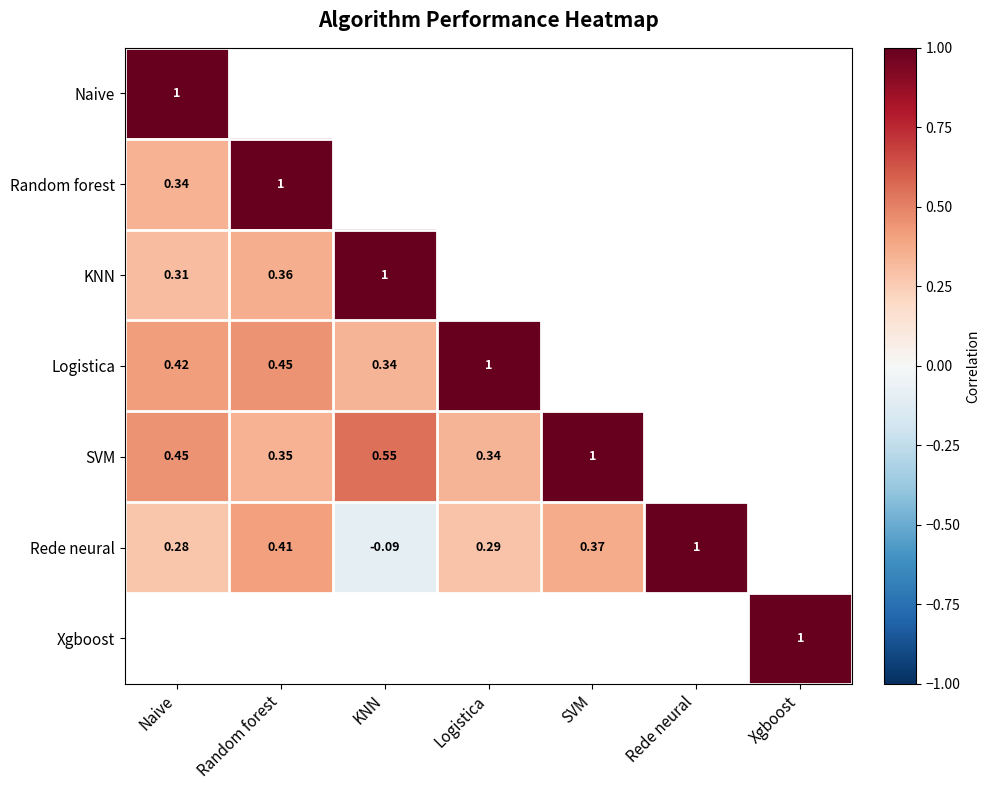

Is the value of Rede neural at Naive greater than the value of KNN at Naive?

No